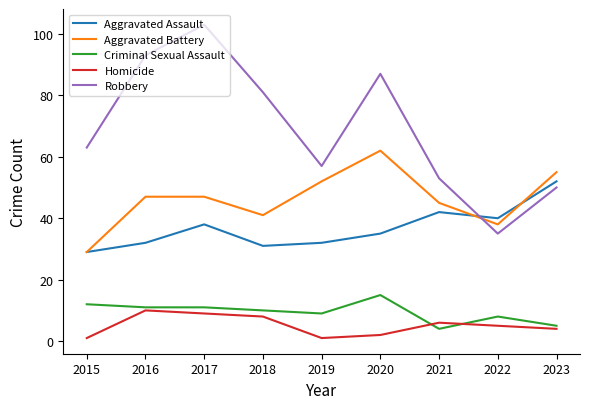

What are all the series names shown in the legend?

Aggravated Assault, Aggravated Battery, Criminal Sexual Assault, Homicide, Robbery